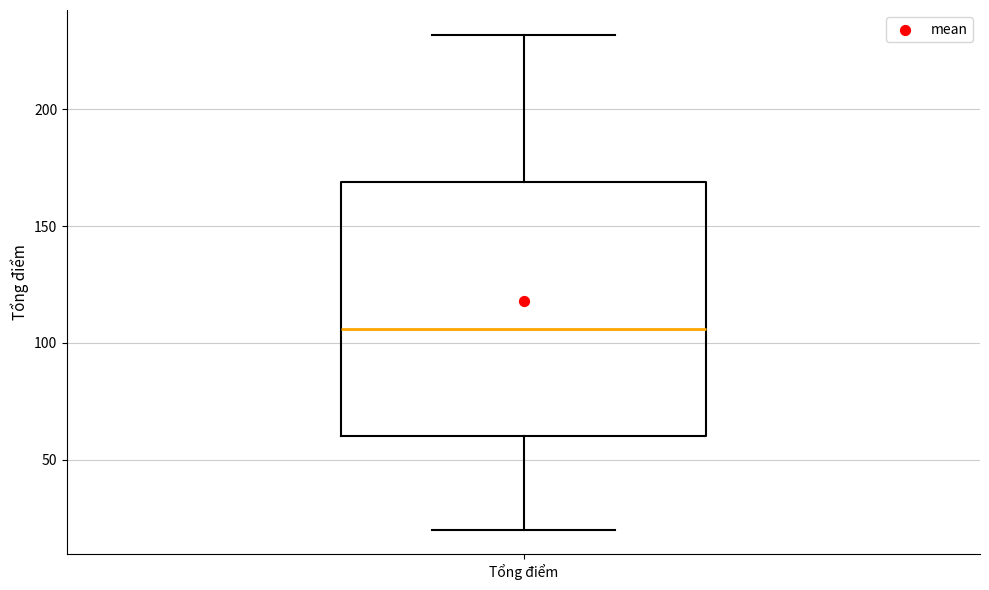

Where does the lower whisker of the box for Tổng điểm end on the y-axis? The values are not printed on the chart, so give them approximately, as read against the axis.

20